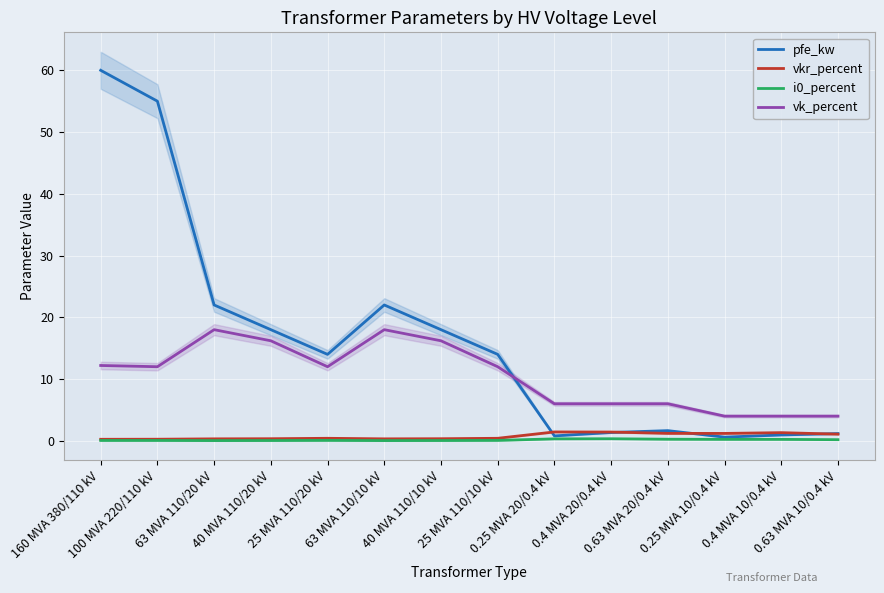

Rank the categories by vkr_percent value from lowest to highest.

160 MVA 380/110 kV, 100 MVA 220/110 kV, 63 MVA 110/20 kV, 63 MVA 110/10 kV, 40 MVA 110/20 kV, 40 MVA 110/10 kV, 25 MVA 110/20 kV, 25 MVA 110/10 kV, 0.63 MVA 10/0.4 kV, 0.25 MVA 10/0.4 kV, 0.63 MVA 20/0.4 kV, 0.4 MVA 10/0.4 kV, 0.4 MVA 20/0.4 kV, 0.25 MVA 20/0.4 kV